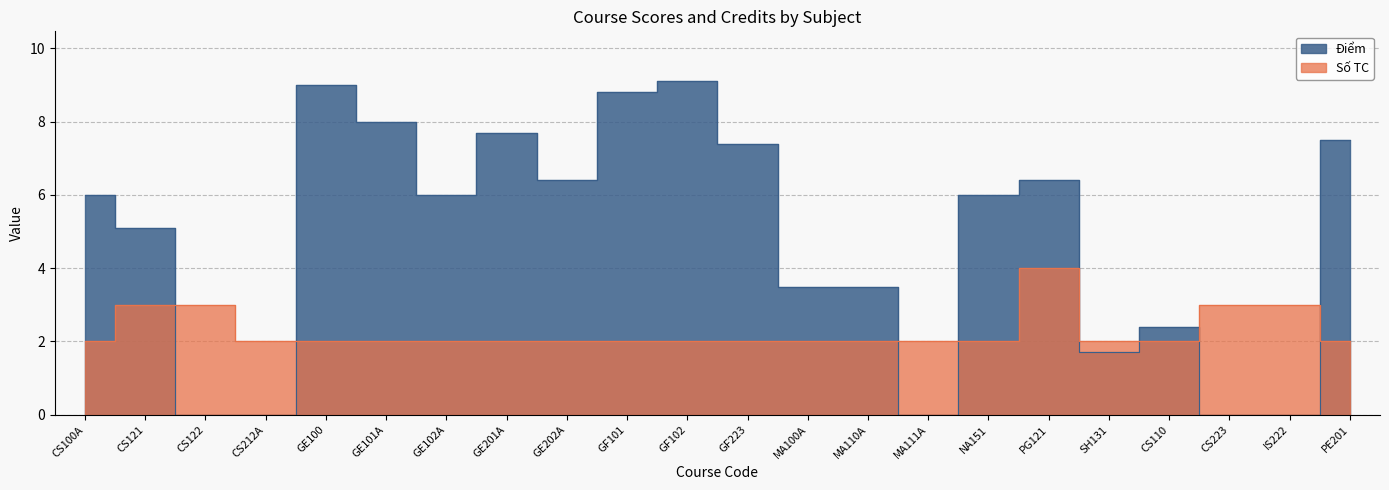

How many data points does each series have?

22